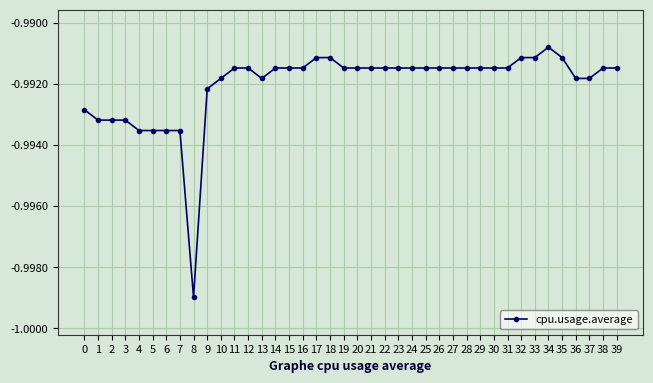

The chart shows a value of -0.6 at 15. True or false?

False